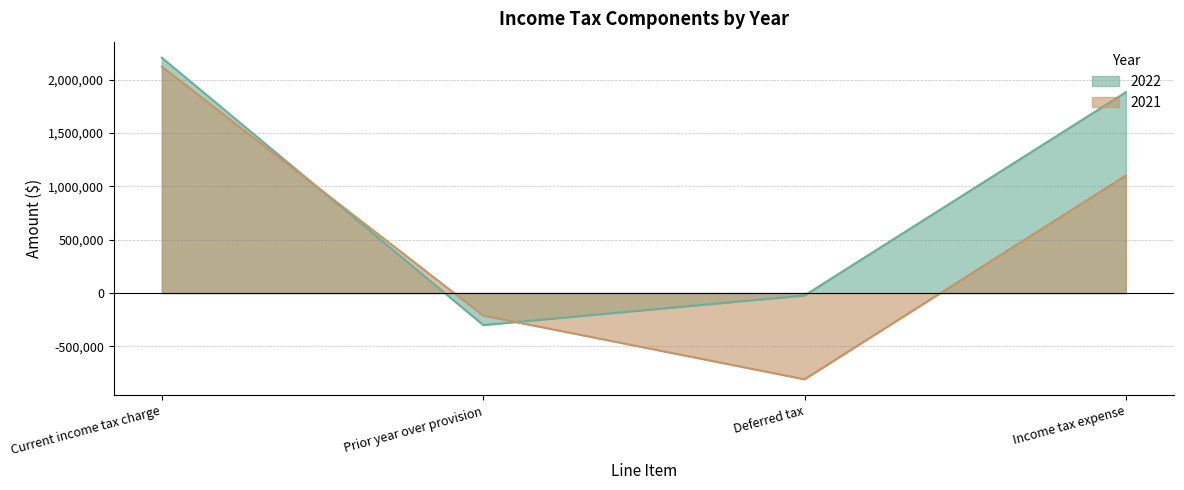

True or false: 2022 has a value of 683954 at Income tax expense.

False